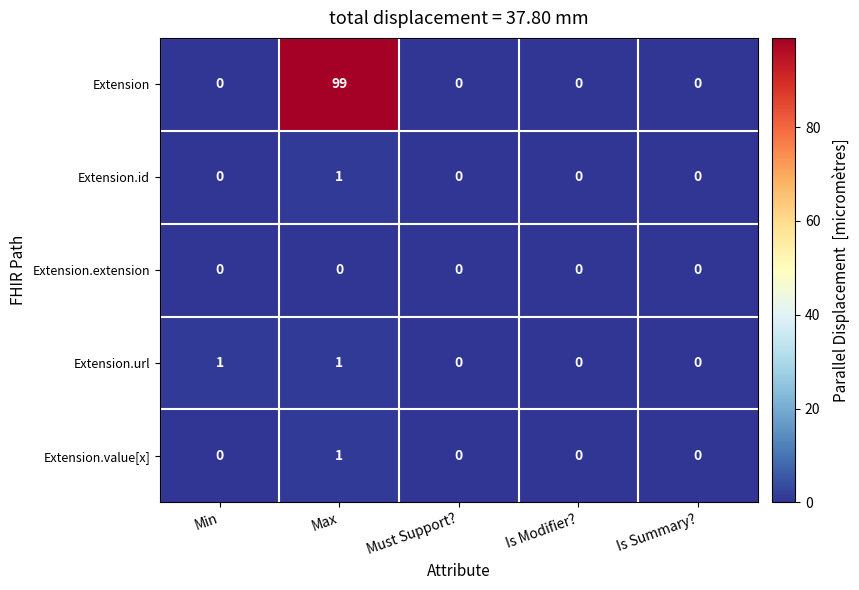

The Extension series shows 99 at Max. True or false?

True